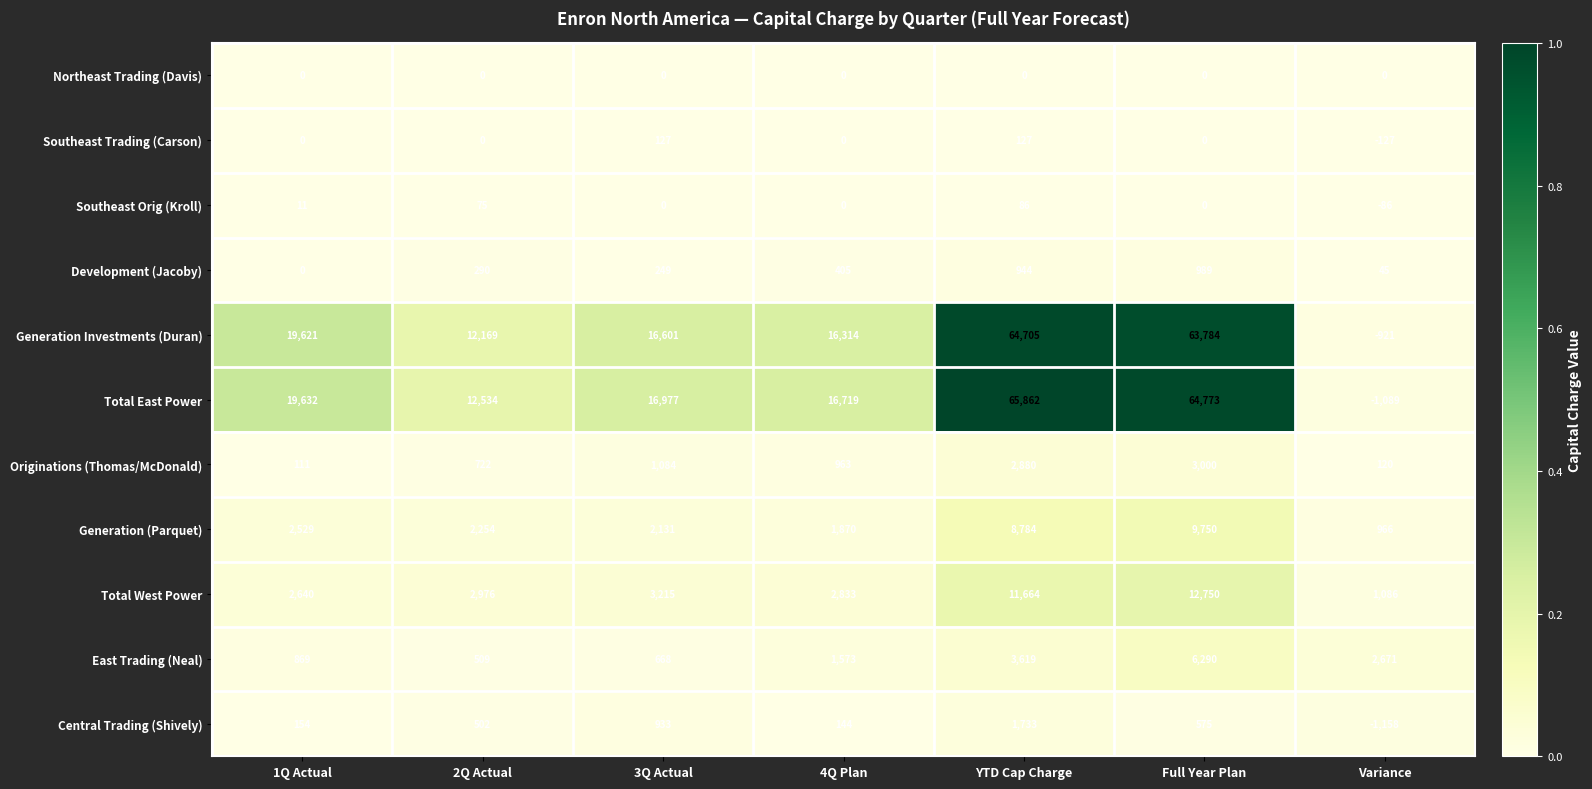

What is the average value of the Southeast Orig (Kroll) series?

12